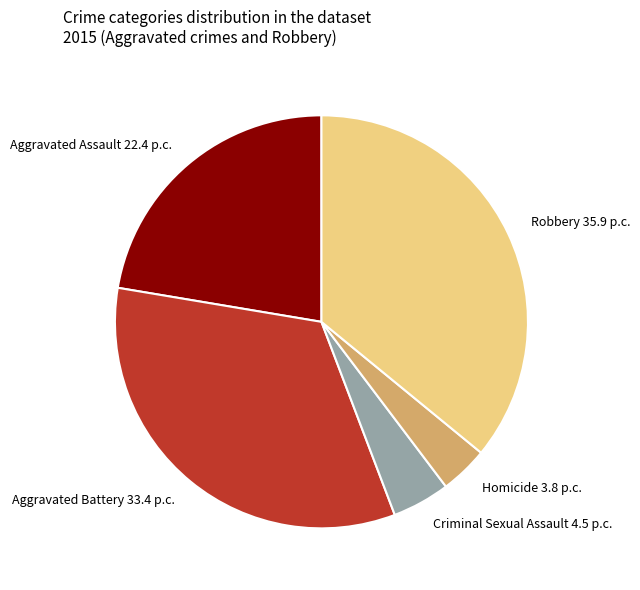

Does Homicide account for over 50% of the chart?

No